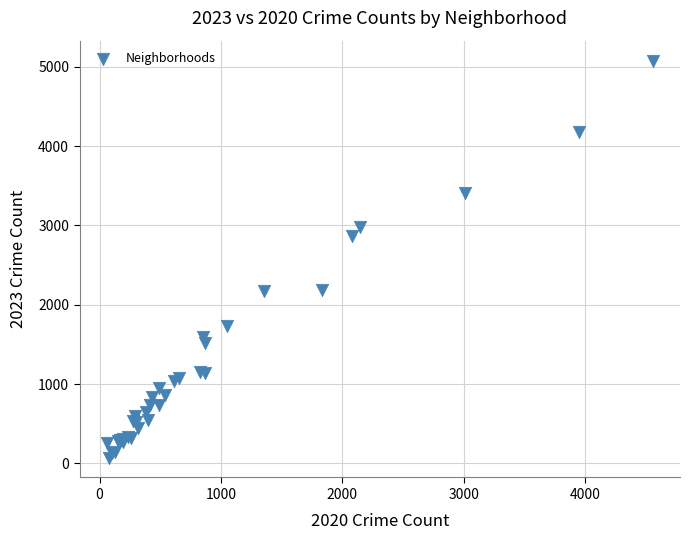

What Y value in the scatter plot is closest to 2576?

2870